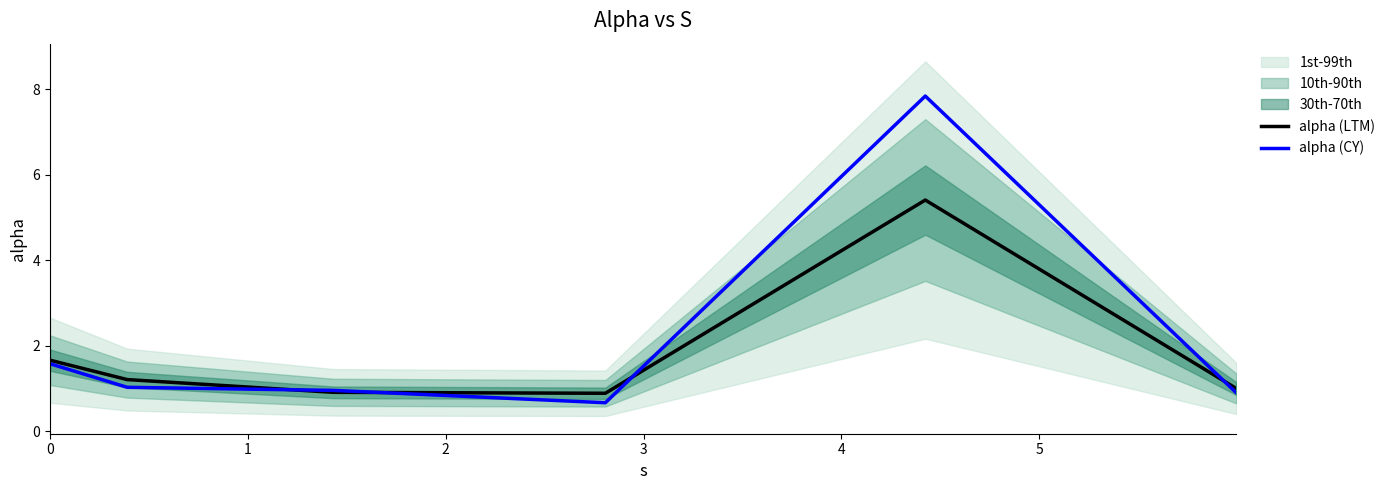

Reading left to right, what are all the values shown in this chart?

alpha (LTM): 1.7	1.2	0.9	0.9	5.4	1.0
alpha (CY): 1.6	1.0	1.0	0.7	7.8	0.9